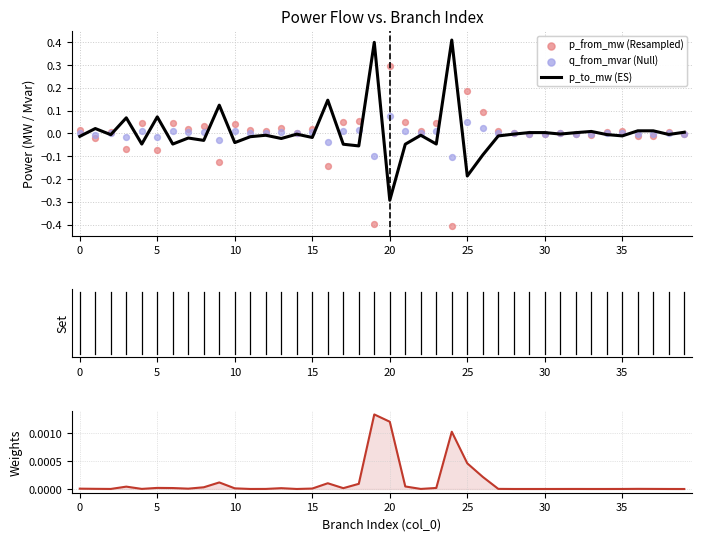

At how many categories does at least one series exceed 0?

40